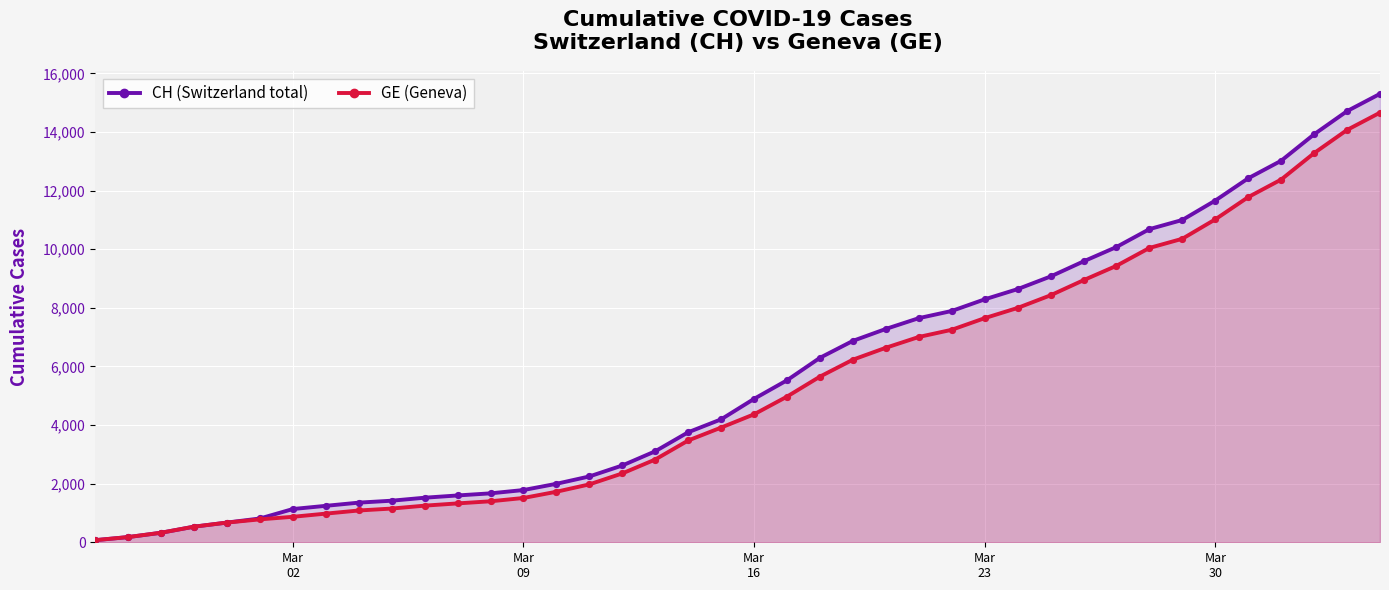

What is the maximum value shown in the chart?

15304